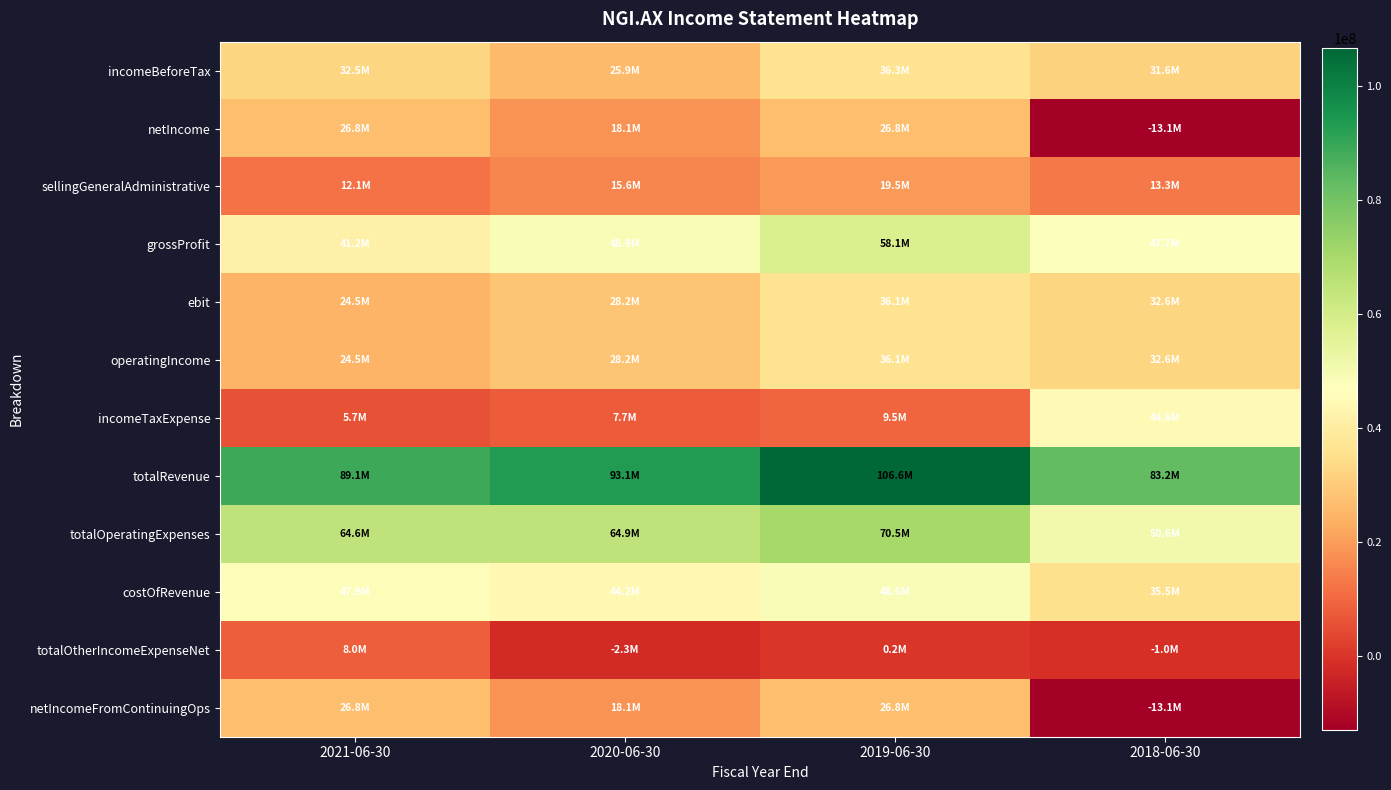

What is the minimum value shown in the chart?

-13056000